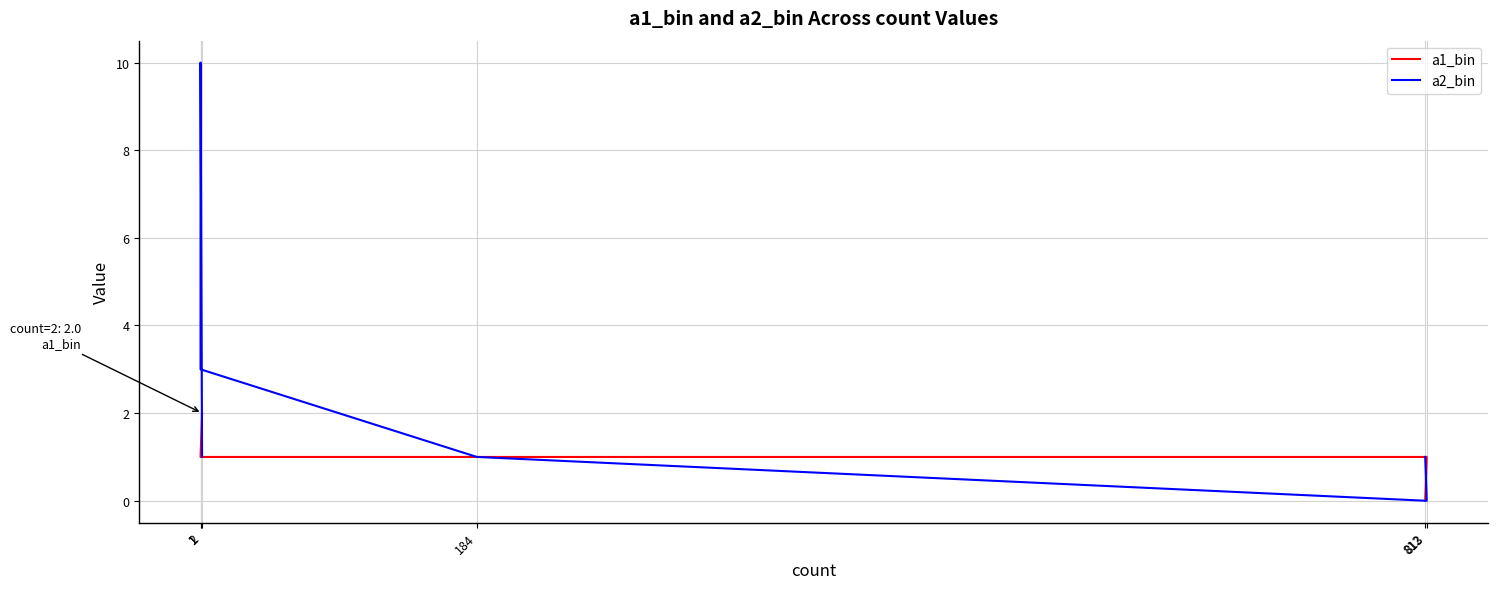

At how many categories does at least one series exceed 0?

6